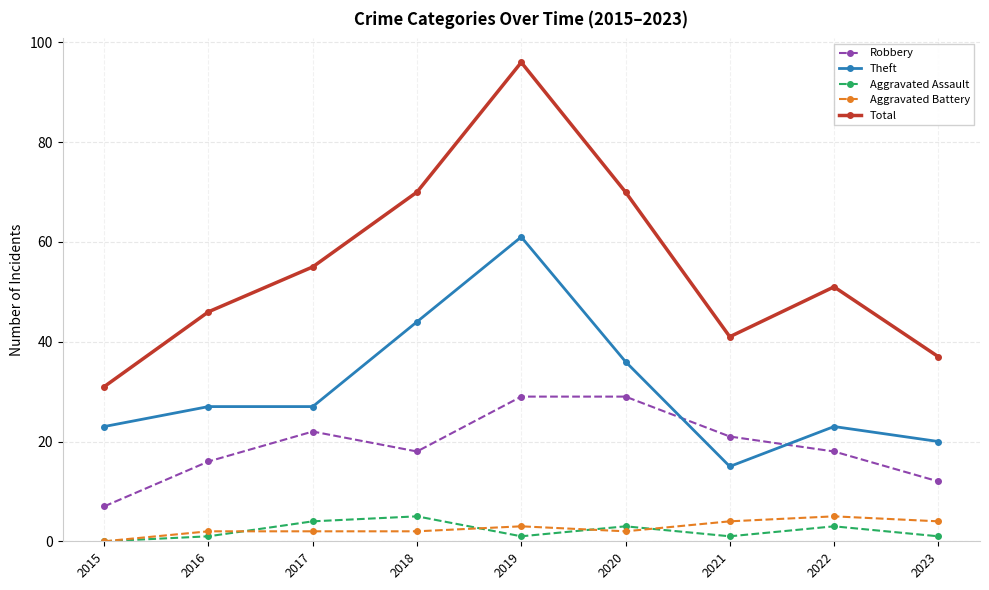

What are all the series names shown in the legend?

Robbery, Theft, Aggravated Assault, Aggravated Battery, Total